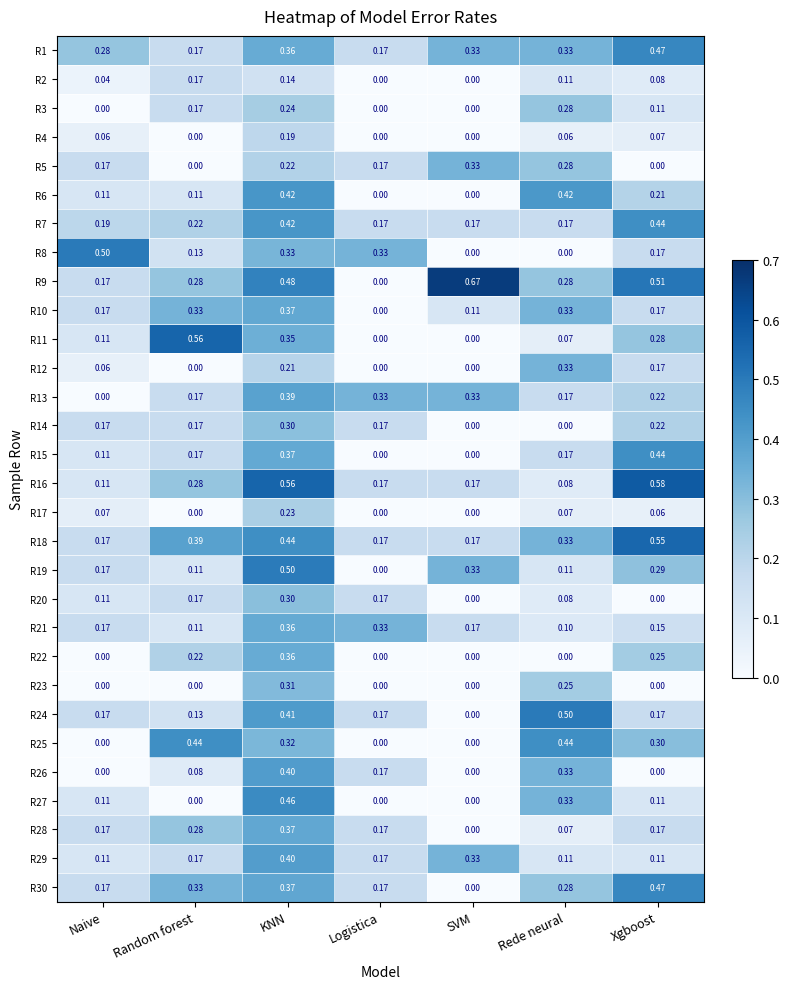

At which category is the sum across all series the highest?

KNN